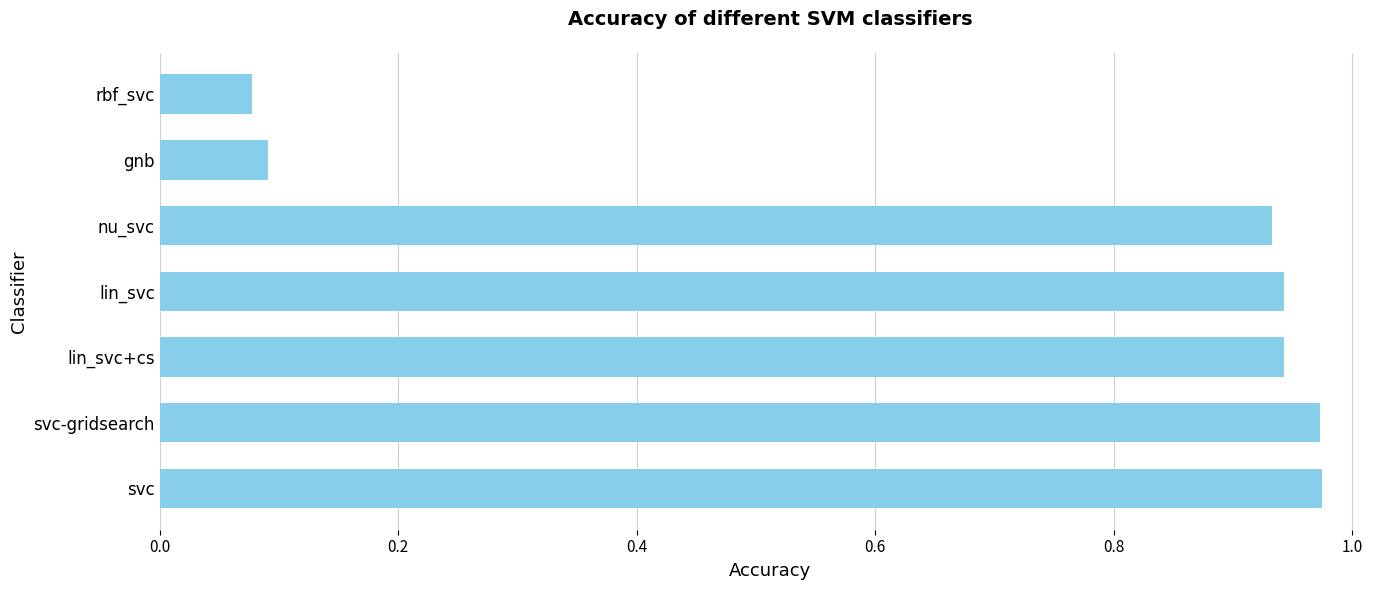

How many bars are there in total?

7